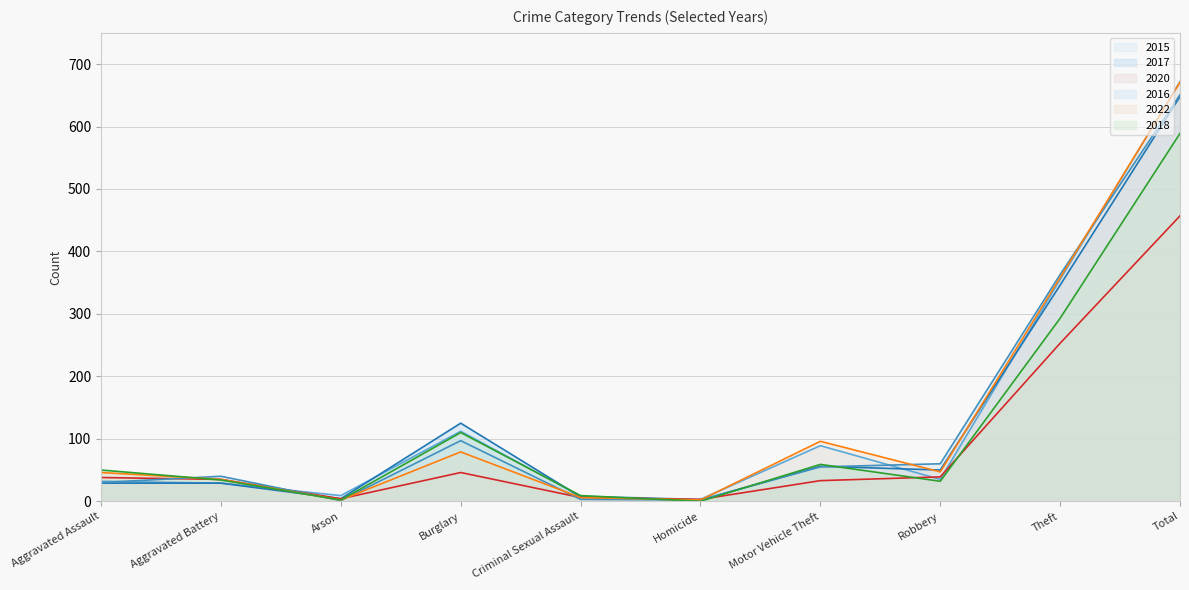

What is the spread (max minus min) of values at Theft?

110